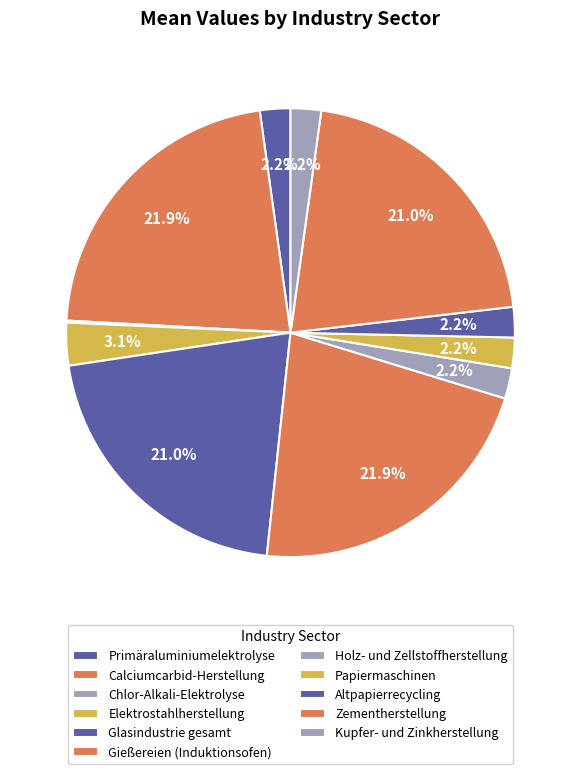

To the nearest percent, what percentage of the pie is Altpapierrecycling?

2%